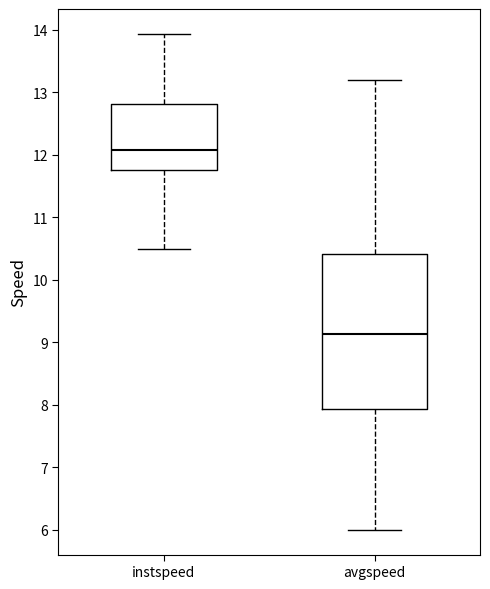

Comparing the boxes themselves (not the whiskers), which one is the tallest?

avgspeed